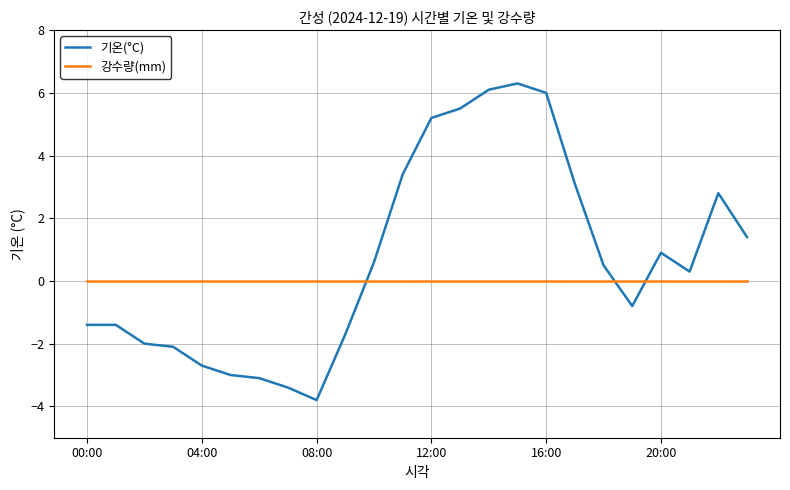

How many lines are shown in the chart?

2